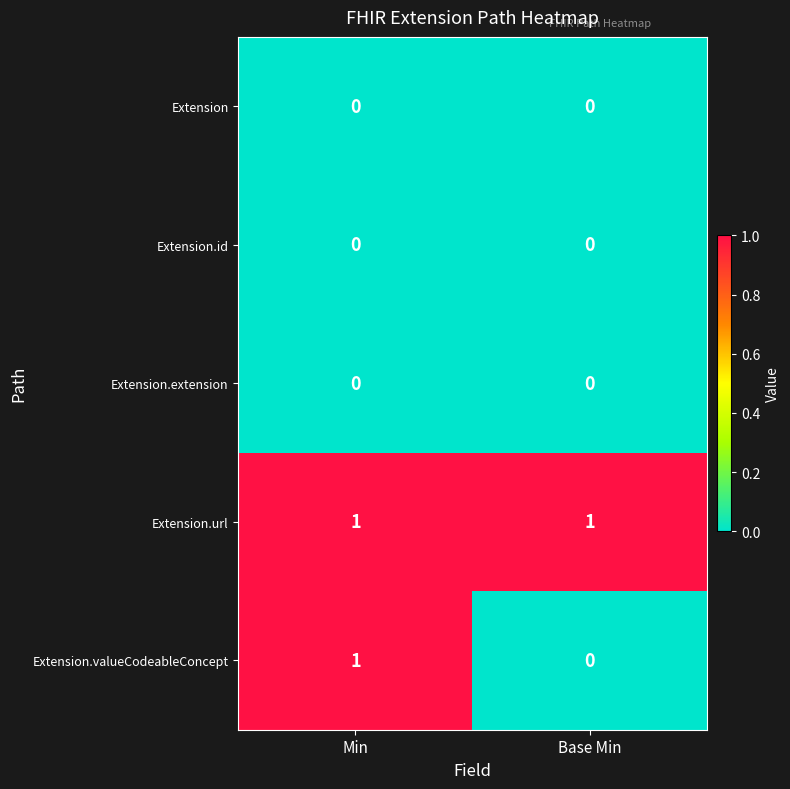

Which series changed the most between Min and Base Min?

Extension.valueCodeableConcept